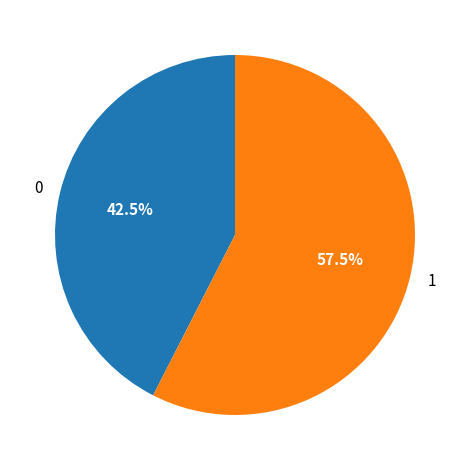

Between 0 and 1, which is larger?

1